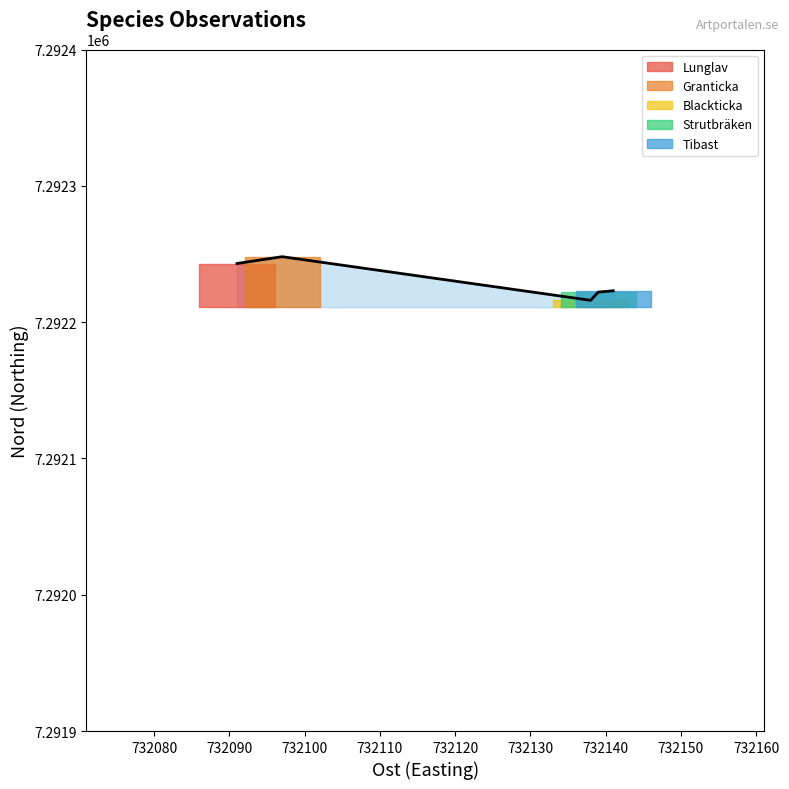

How many values in the Granticka series are below 7292248?

1